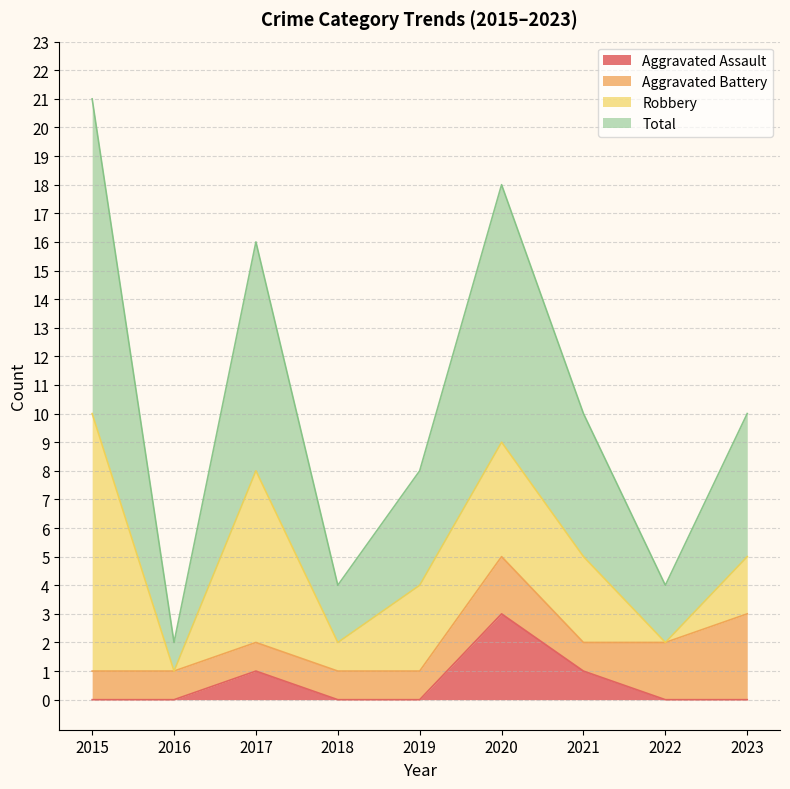

At which category does Total reach its first local valley?

2016